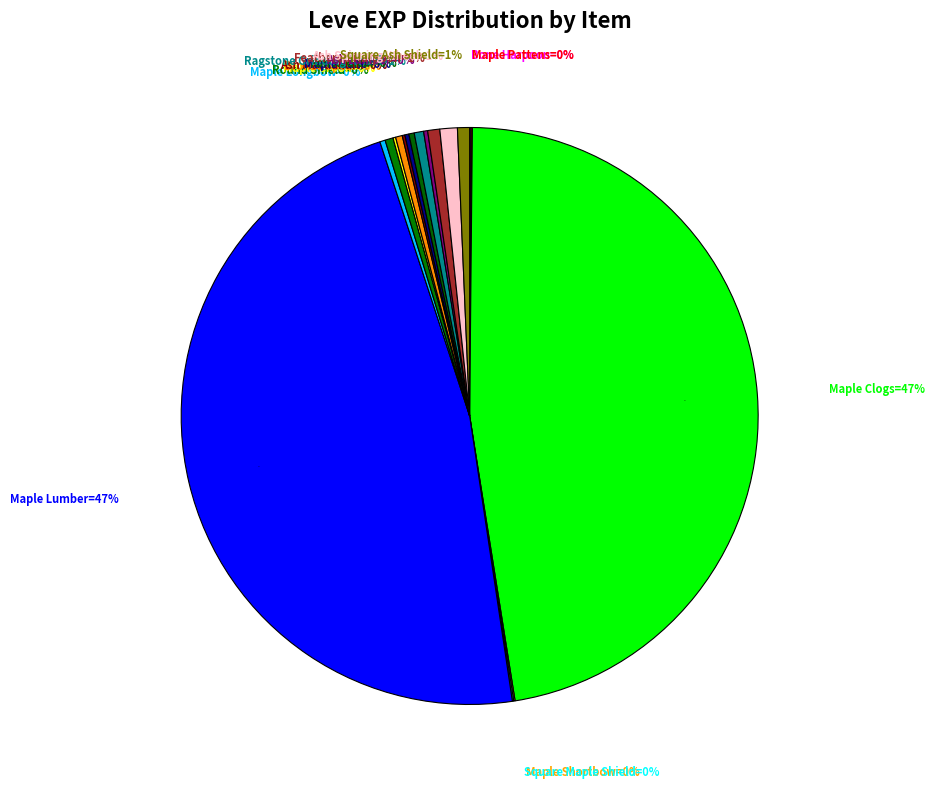

How many slices are in this pie chart?

18